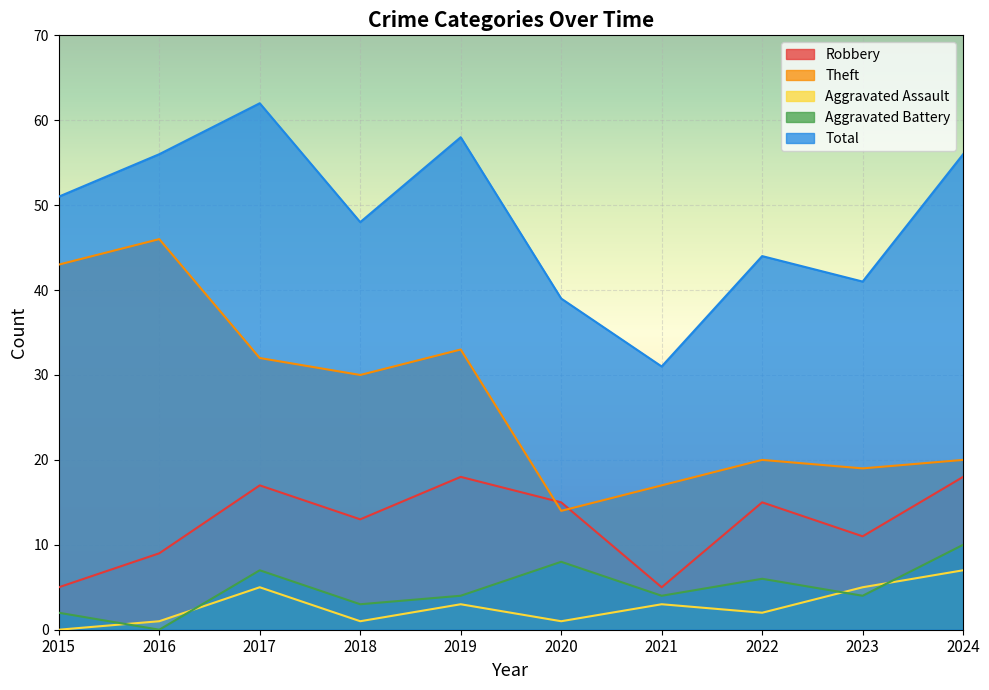

Count the number of data series in this chart.

5